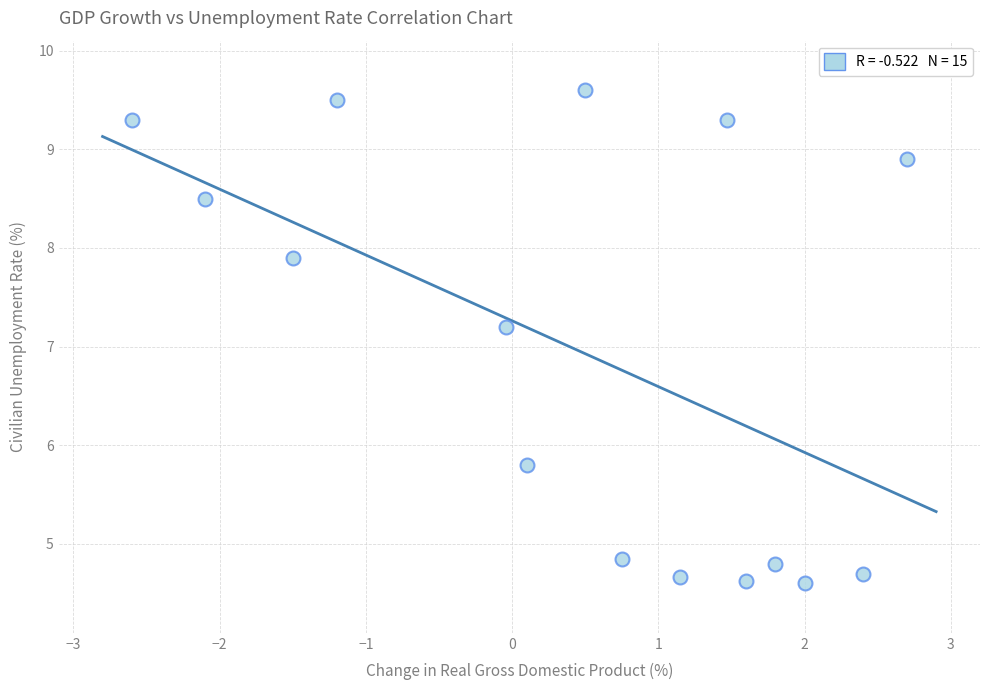

What is the range of X values (max minus min)?

5.3